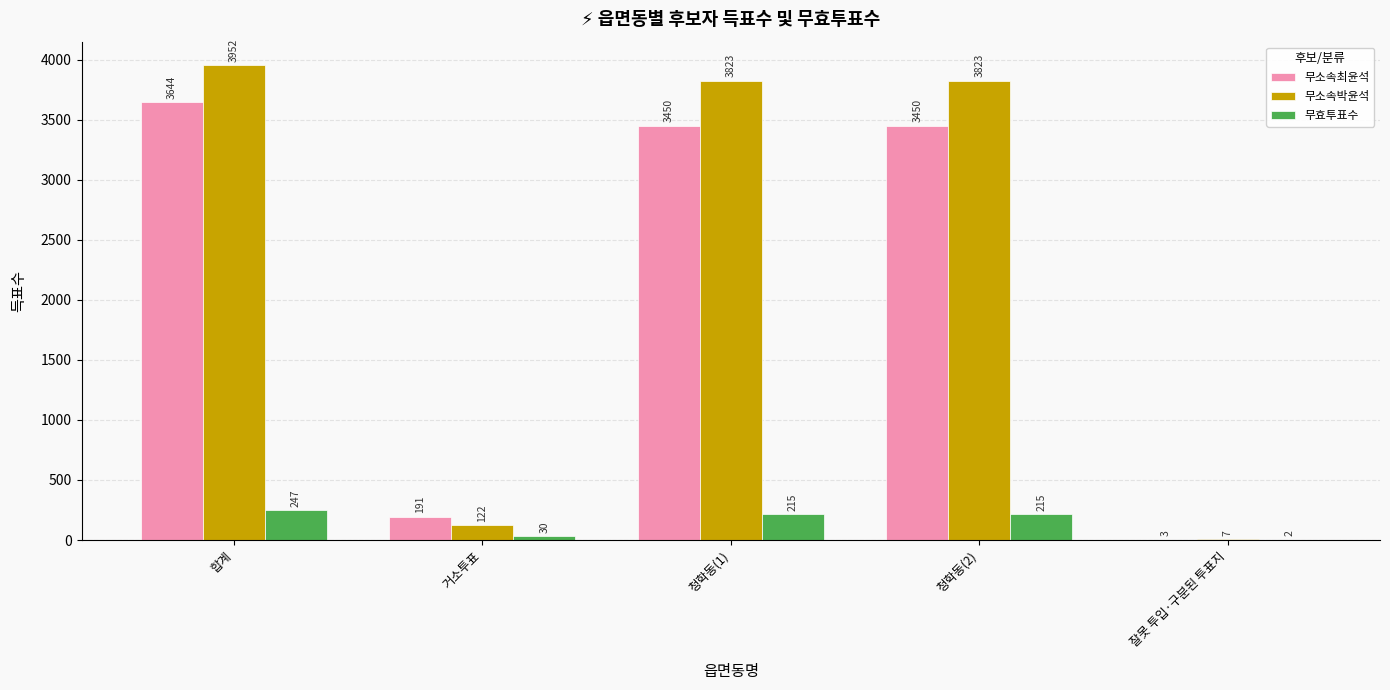

Does the chart contain stacked bars?

No